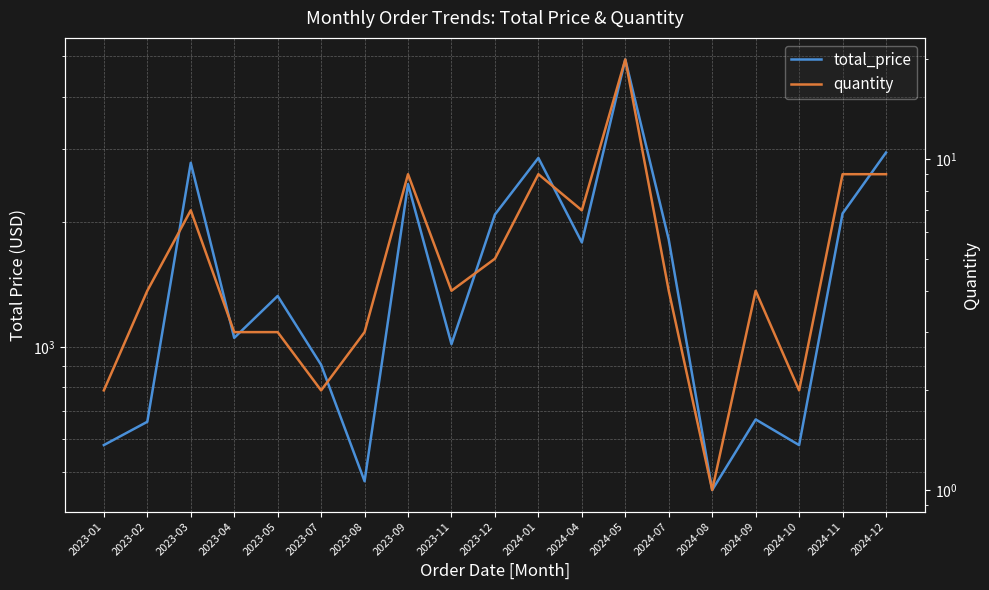

How many values in the total_price series exceed 1327?

10